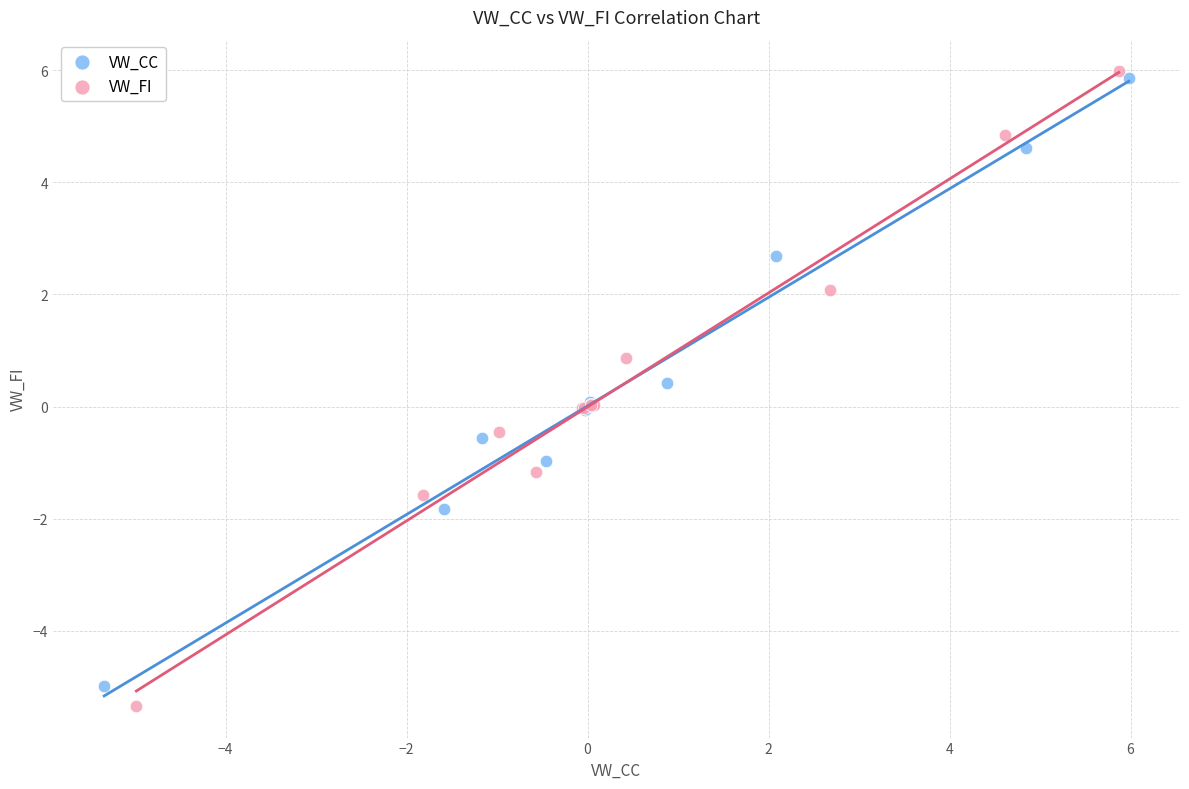

Which series reaches the minimum Y coordinate?

VW_FI